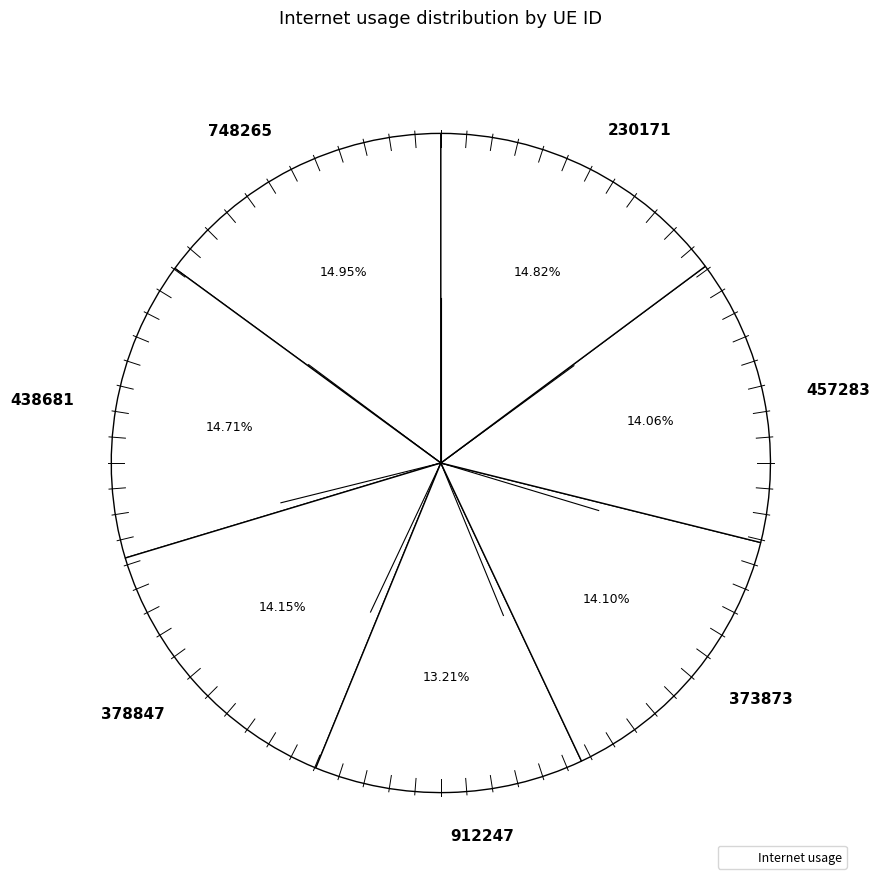

Does 748265 represent more than half of the total?

No